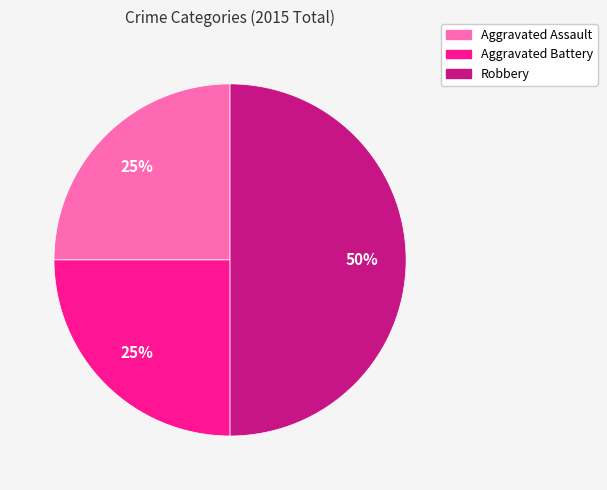

Is the sum of Aggravated Battery and Robbery greater than half?

Yes